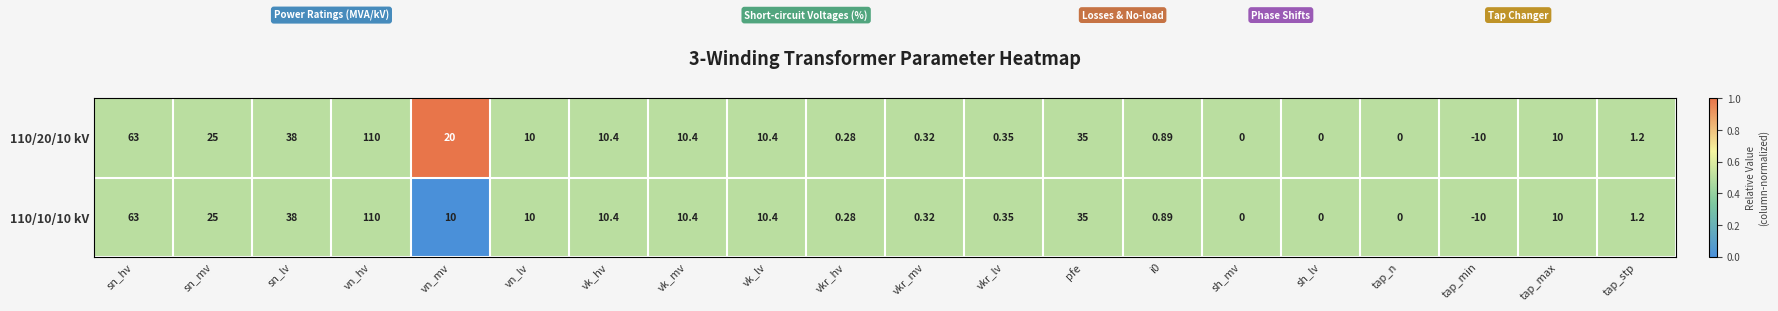

Where is 110/20/10 kV nearest to the value 50?

sn_lv